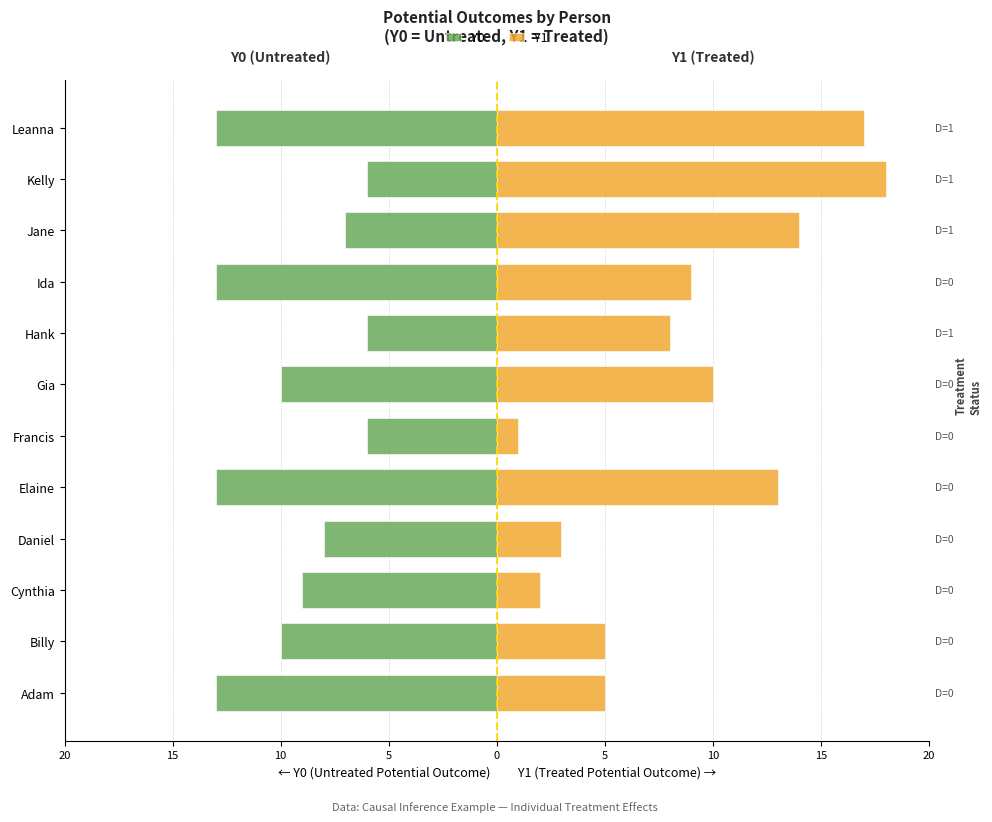

Reading right to left, transcribe all the data shown in this chart.

Y0: -13	-6	-7	-13	-6	-10	-6	-13	-8	-9	-10	-13
Y1: 17	18	14	9	8	10	1	13	3	2	5	5